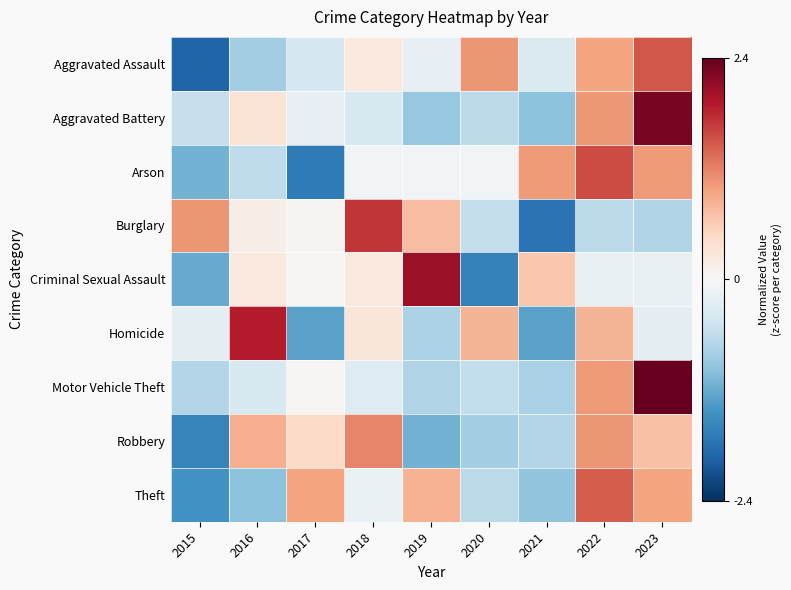

At 2015, list the series in order from largest to smallest.

Burglary, Homicide, Aggravated Battery, Motor Vehicle Theft, Arson, Criminal Sexual Assault, Theft, Robbery, Aggravated Assault